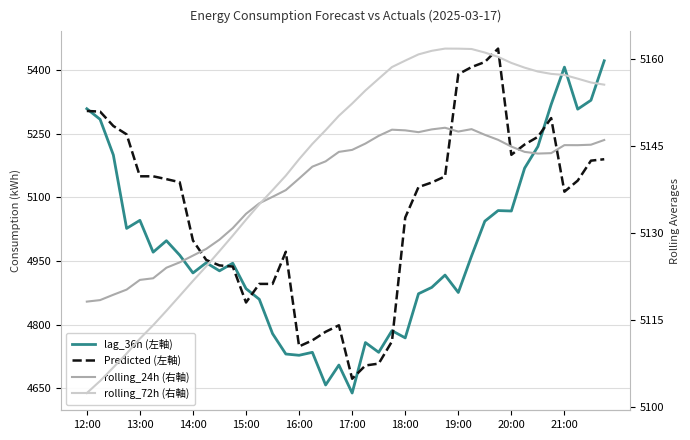

What is the spread (max minus min) of values at 13?

275.1